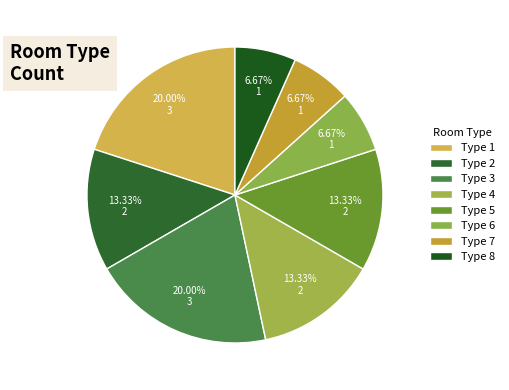

Which slice is the largest?

1